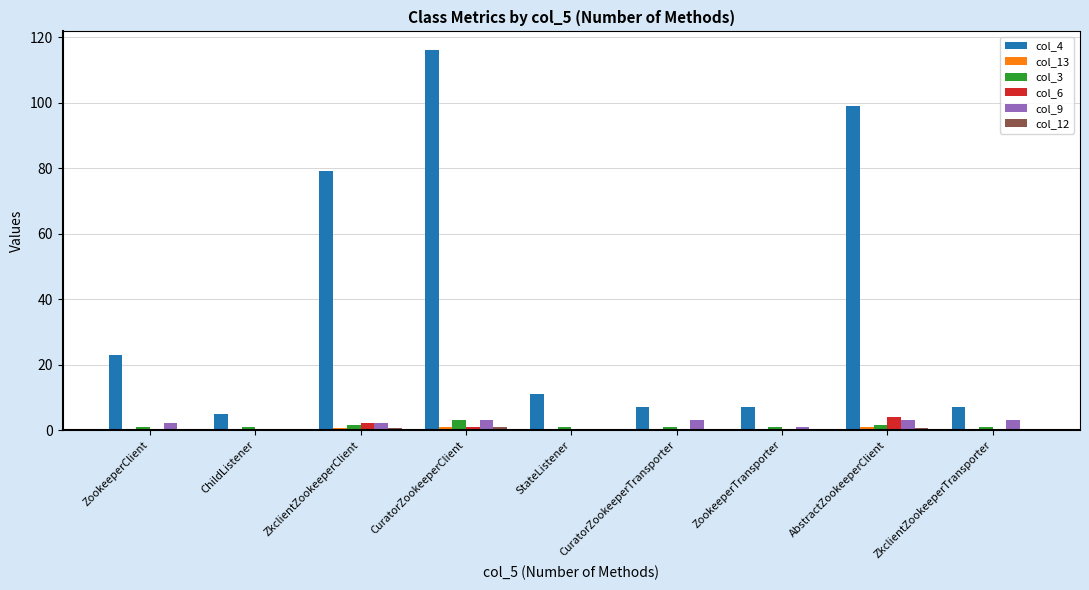

True or false: col_4 has a value of 79.0 at ZkclientZookeeperClient.

True